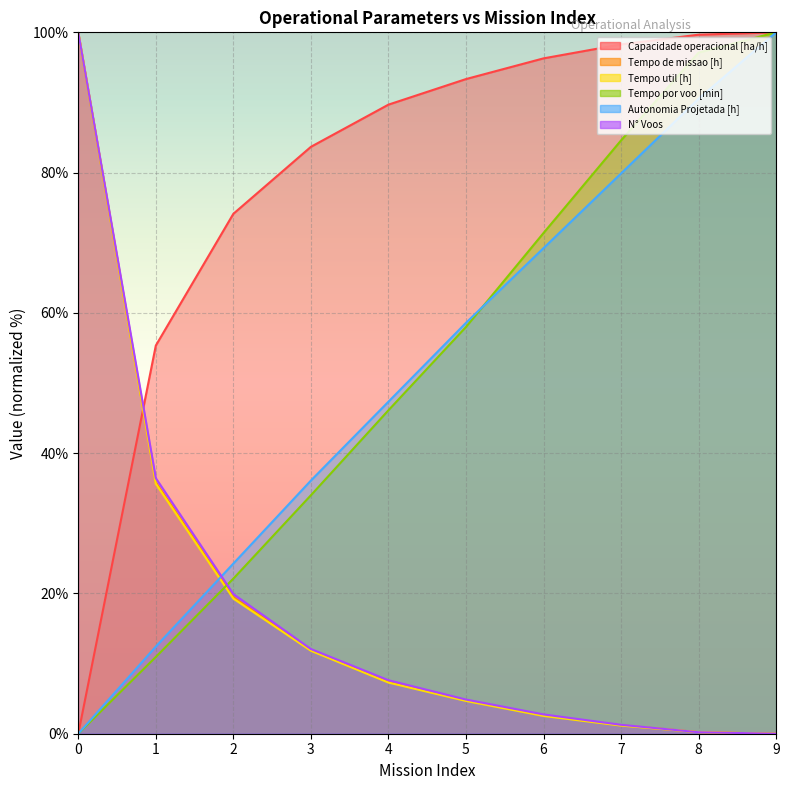

What is the difference between the highest and lowest values at 6?

93.8